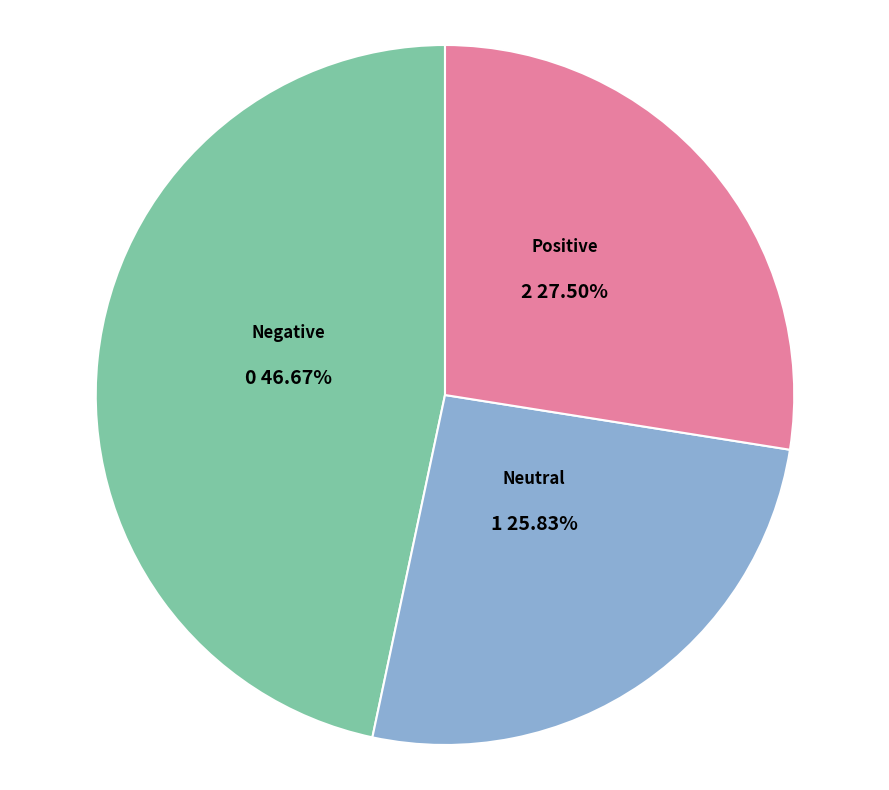

Is there a majority slice in this chart?

No